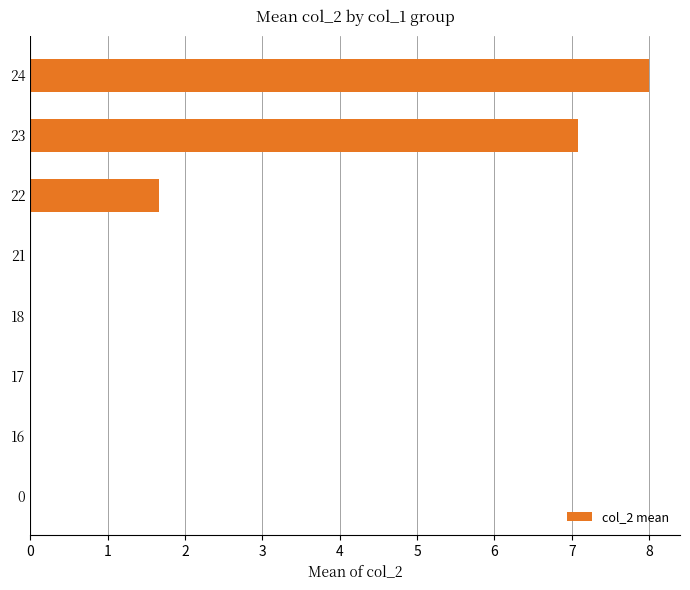

Where is the data nearest to the value 4?

22